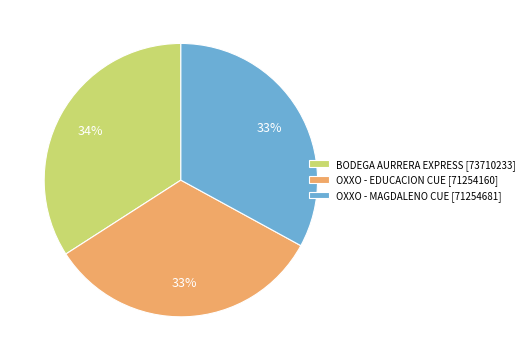

To the nearest percent, what is the difference between the largest and smallest slice percentages?

1%